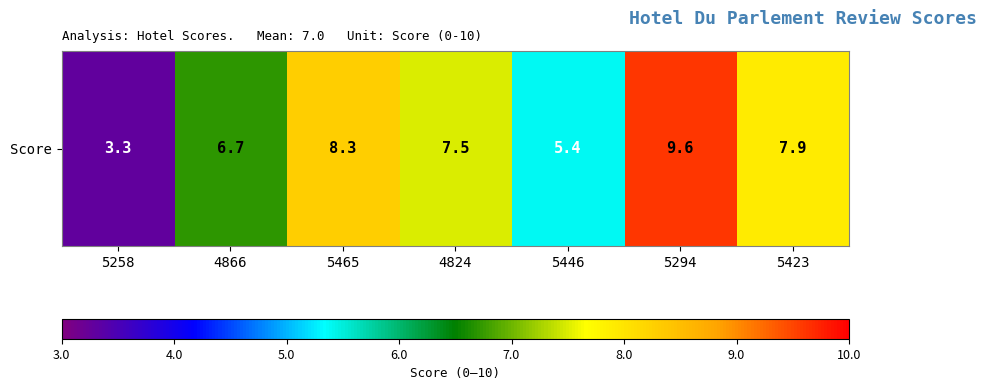

What is the change in value from 4866 to 5423?

+1.2